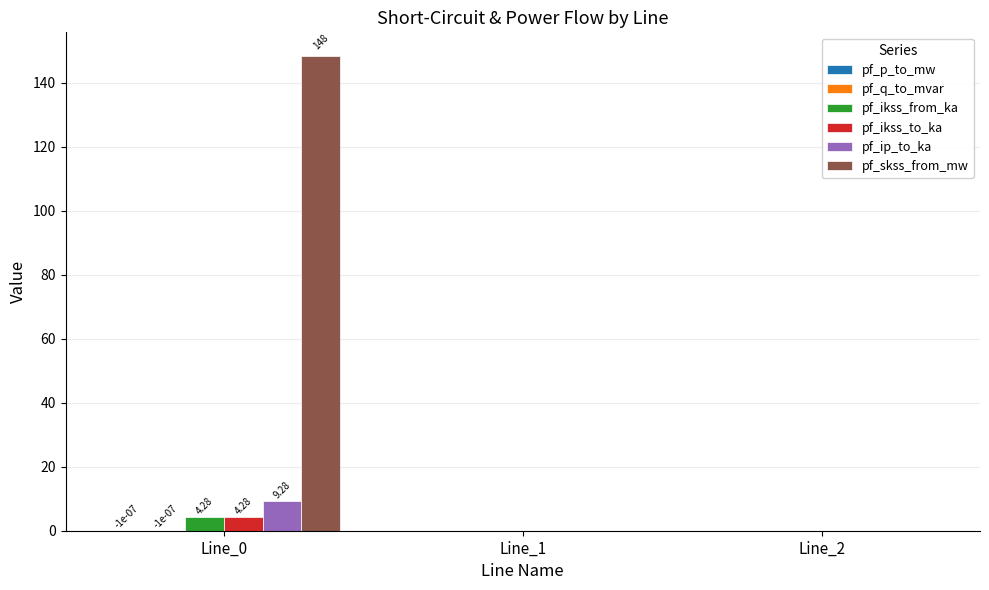

How many distinct data groups are displayed?

6